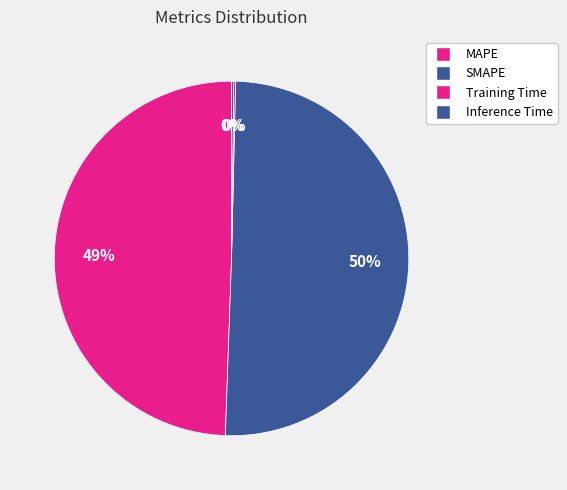

To the nearest percent, what portion does MAPE represent?

49%